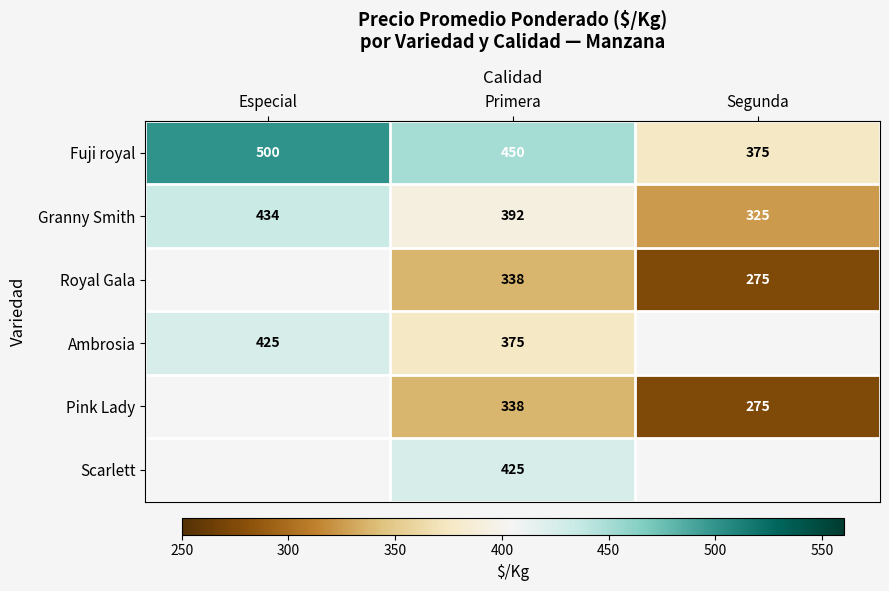

List the labels in order of Fuji royal value, largest first.

Especial, Primera, Segunda